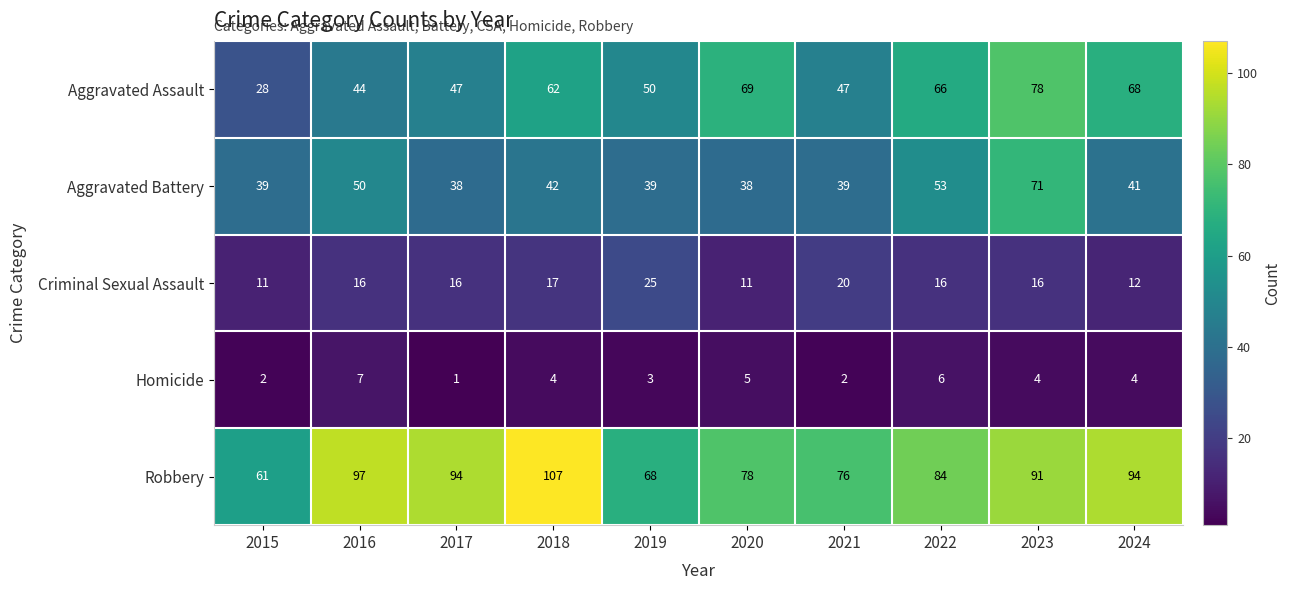

Rank the series at 2023 from lowest to highest value.

Homicide, Criminal Sexual Assault, Aggravated Battery, Aggravated Assault, Robbery